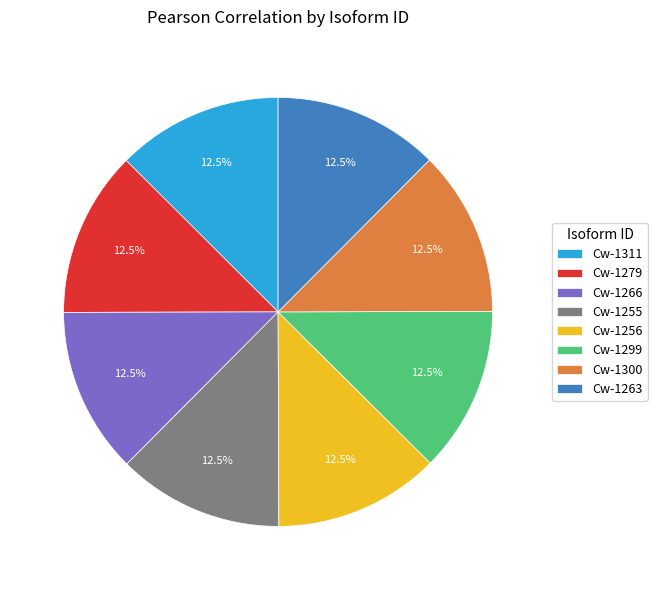

What is the total percentage of Cw-1299 and Cw-1263?

25.0%